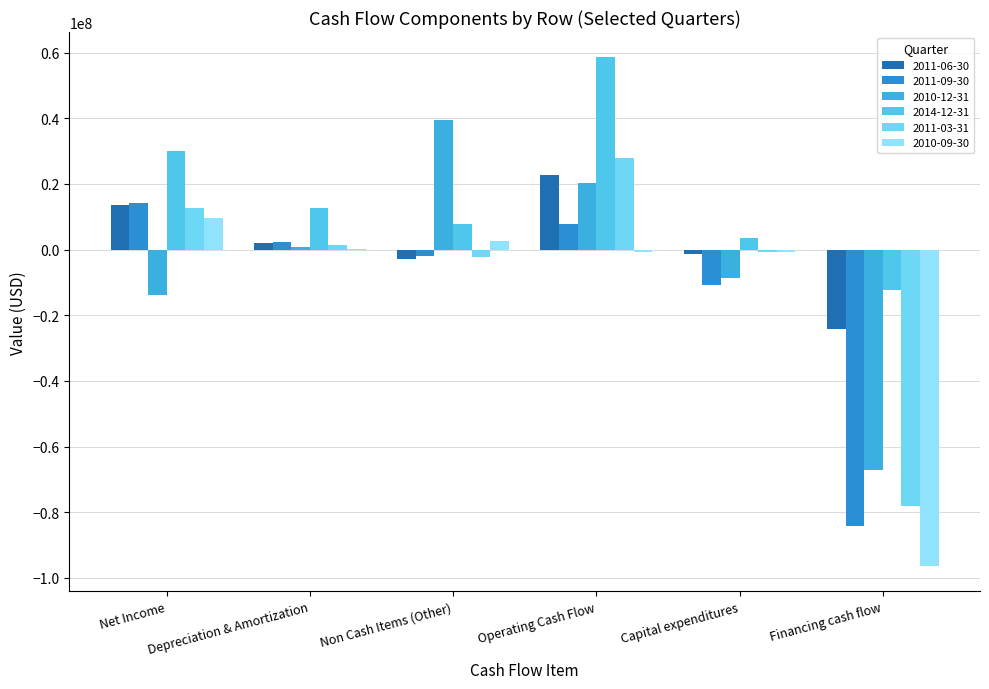

True or false: 2011-06-30 has a value of 13546000 at Net Income.

True